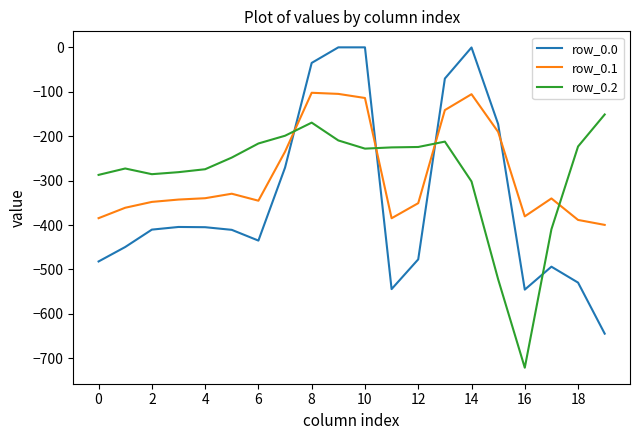

True or false: row_0.0 and row_0.2 cross at least once.

True